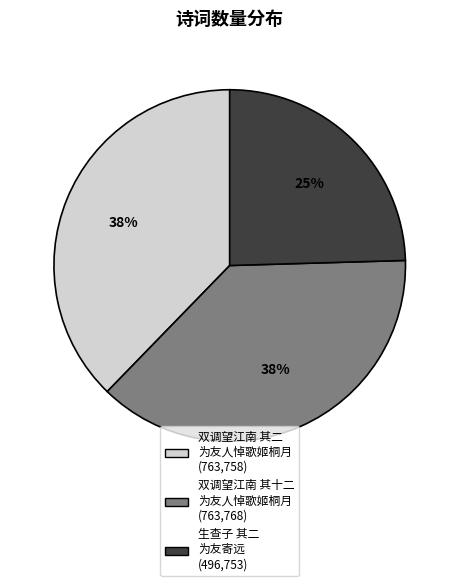

To the nearest percent, what is the average slice percentage?

33%